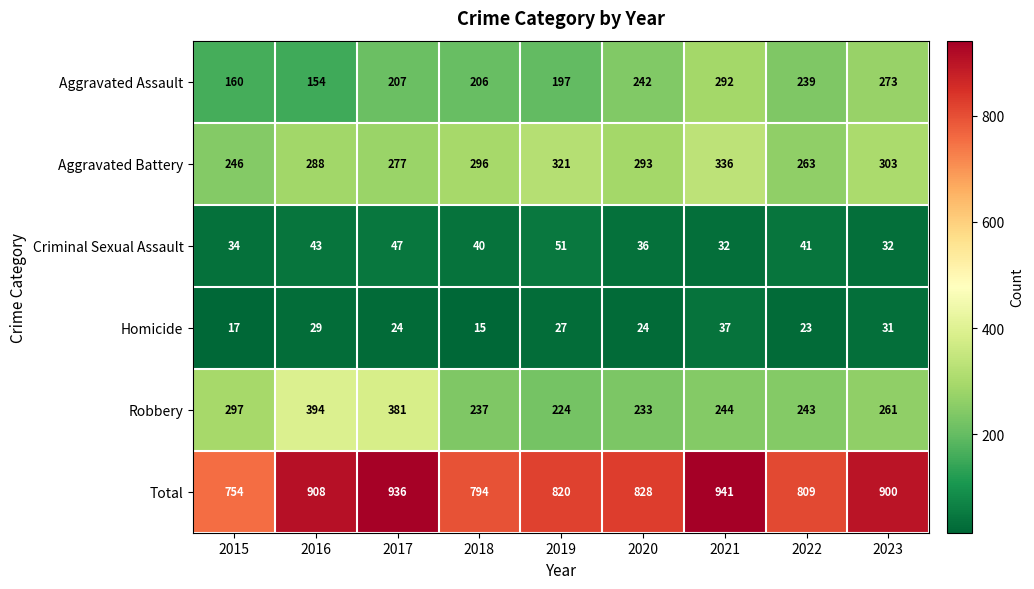

Where does the Robbery series first go above 244?

2015